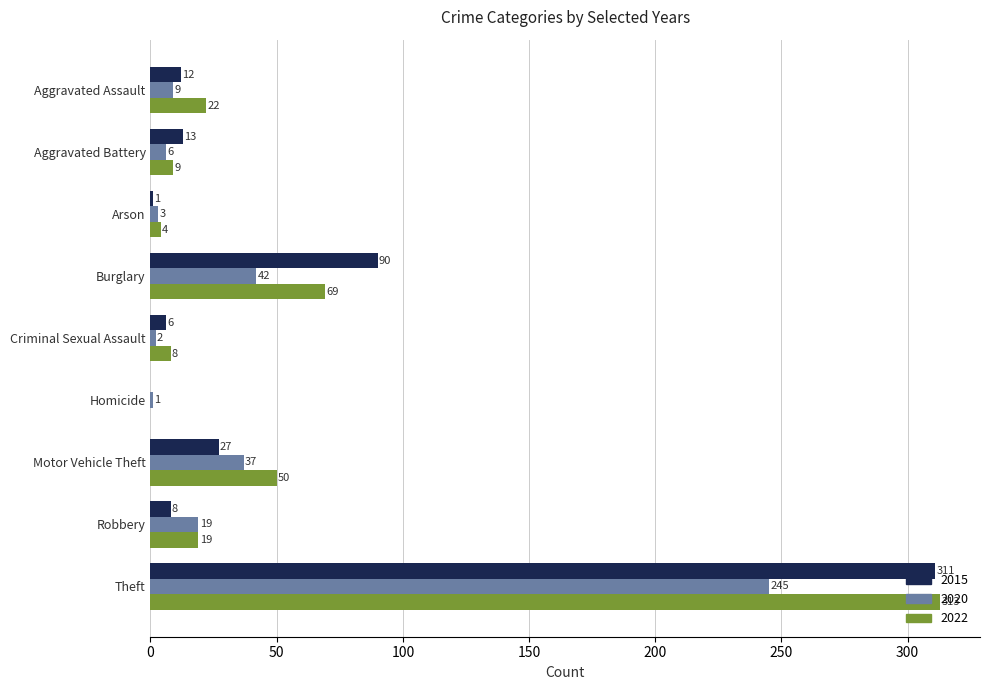

Which series changed the most between Aggravated Battery and Burglary?

2015